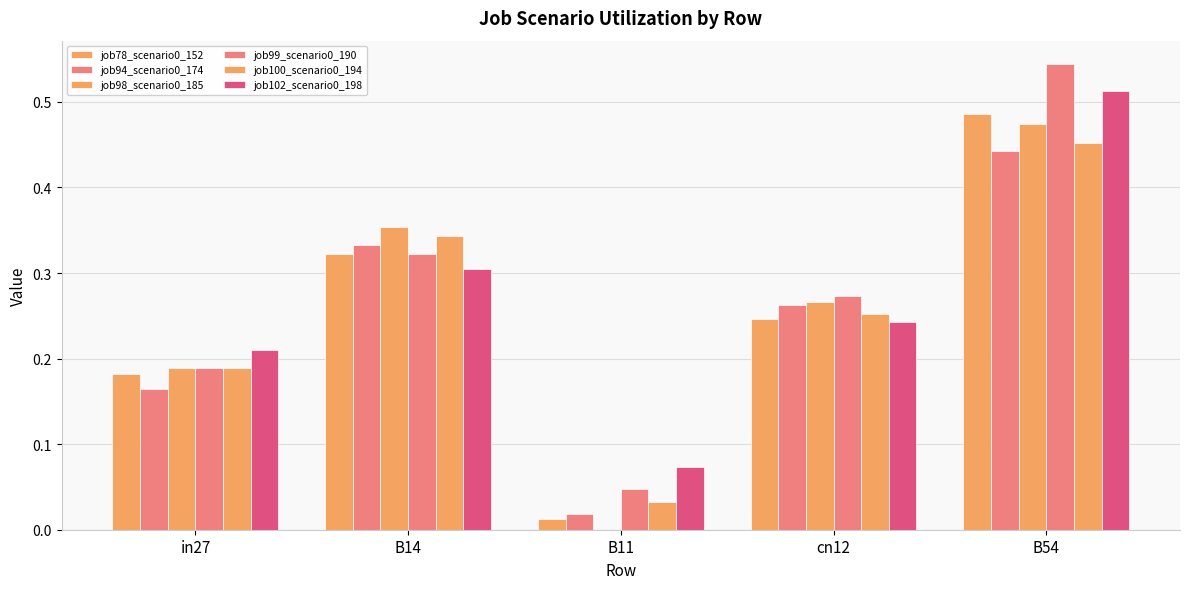

Which category has the lowest value across all series?

B11